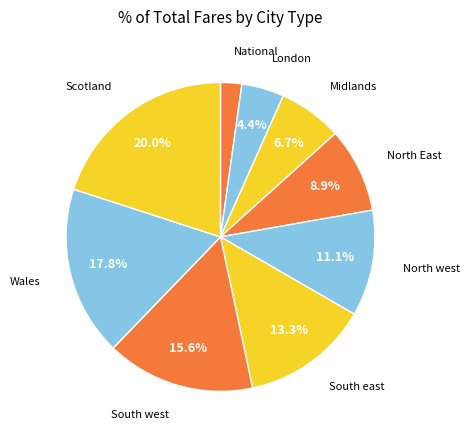

Is it true that Wales is 18% of the pie?

True